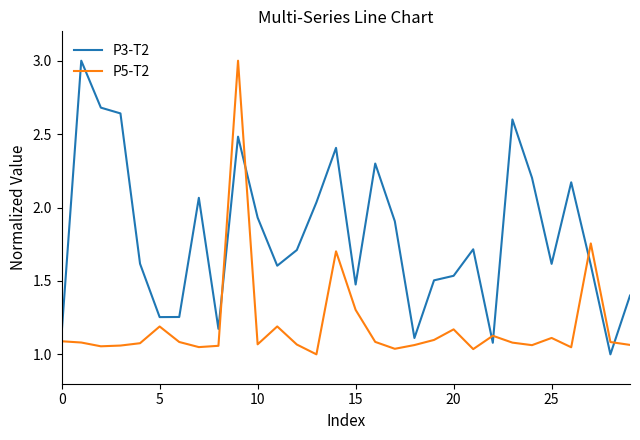

Rank the series by their average value, from highest to lowest.

P3-T2, P5-T2